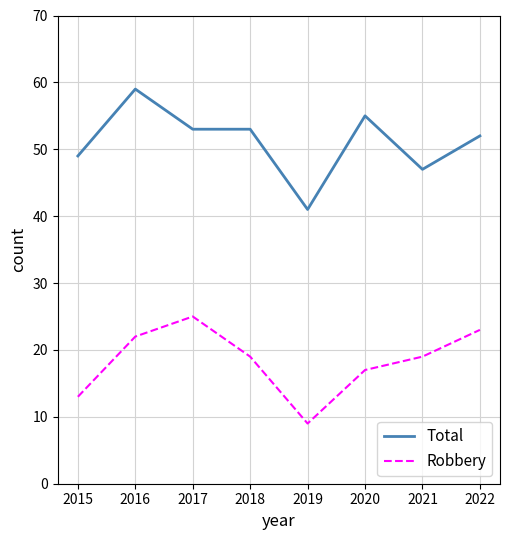

True or false: Total and Robbery intersect in this chart.

False